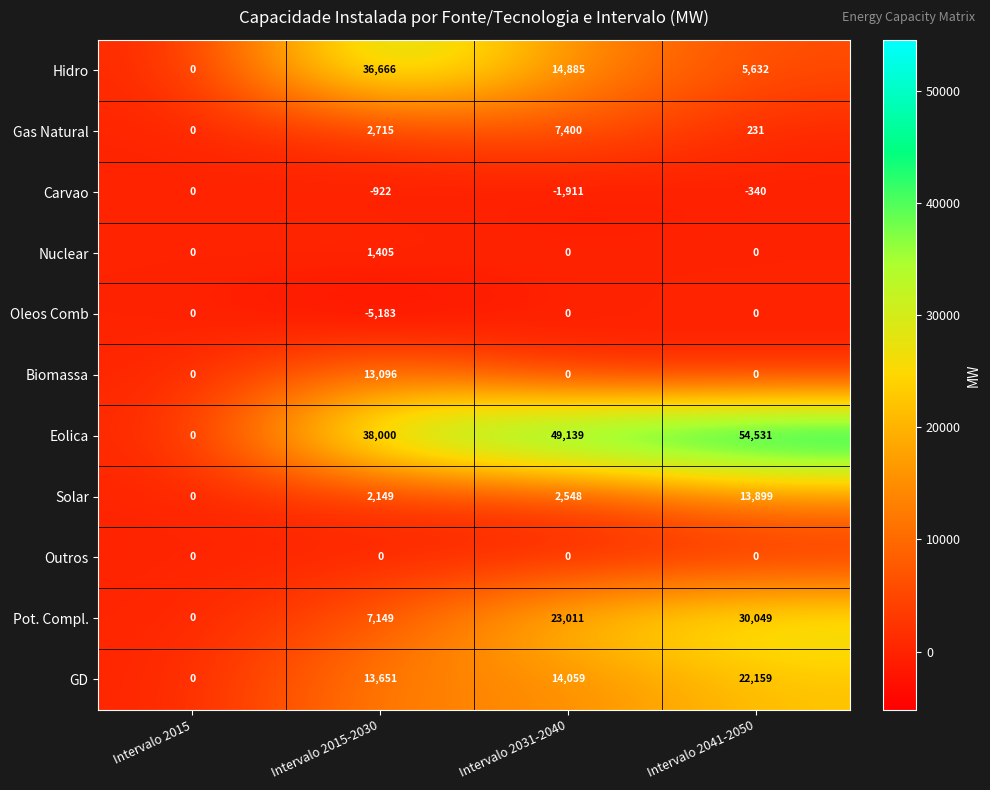

Rank the categories by Eolica value from lowest to highest.

Intervalo 2015, Intervalo 2015-2030, Intervalo 2031-2040, Intervalo 2041-2050